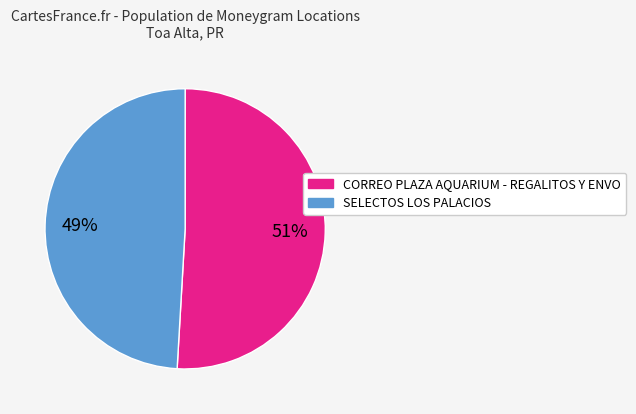

What is the ratio of the value at SELECTOS LOS PALACIOS to the value at CORREO PLAZA AQUARIUM - REGALITOS Y ENVO?

1.0